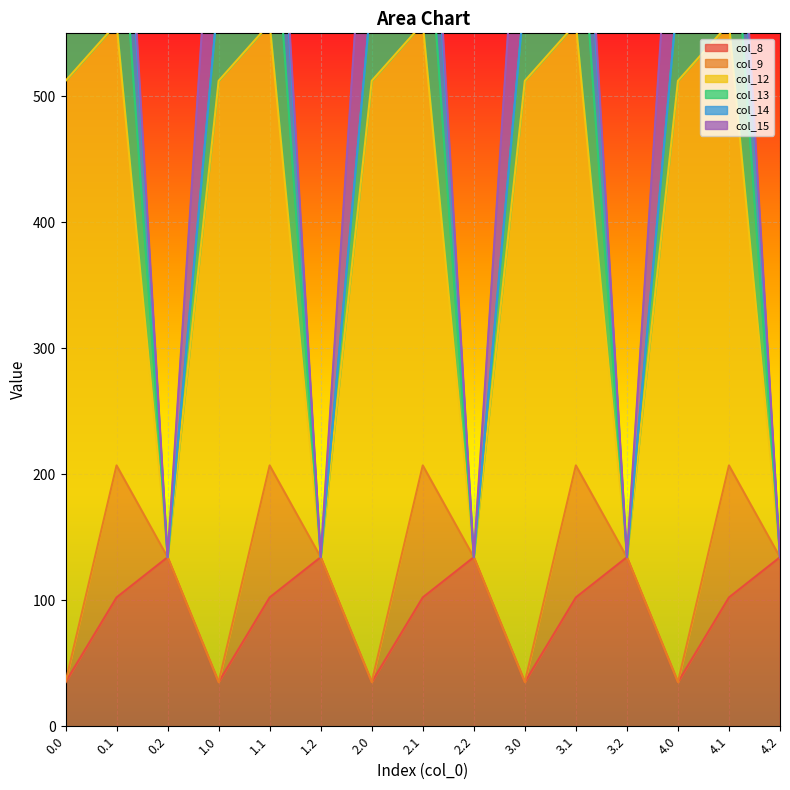

What are all the series names shown in the legend?

col_8, col_9, col_12, col_13, col_14, col_15